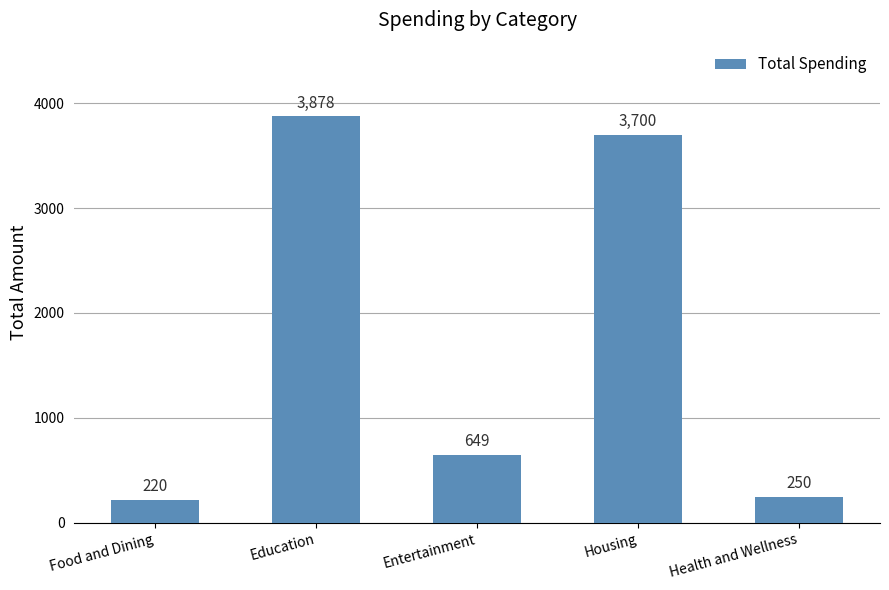

True or false: the data shows 959 at Entertainment.

False